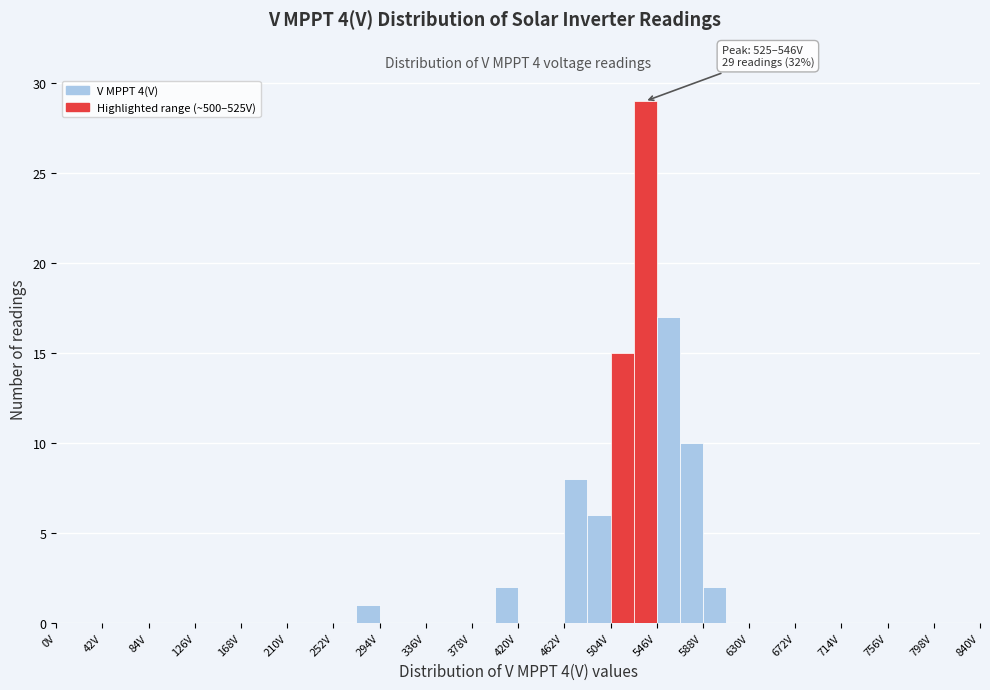

Which range on the x-axis has the tallest bar?

525 to 546